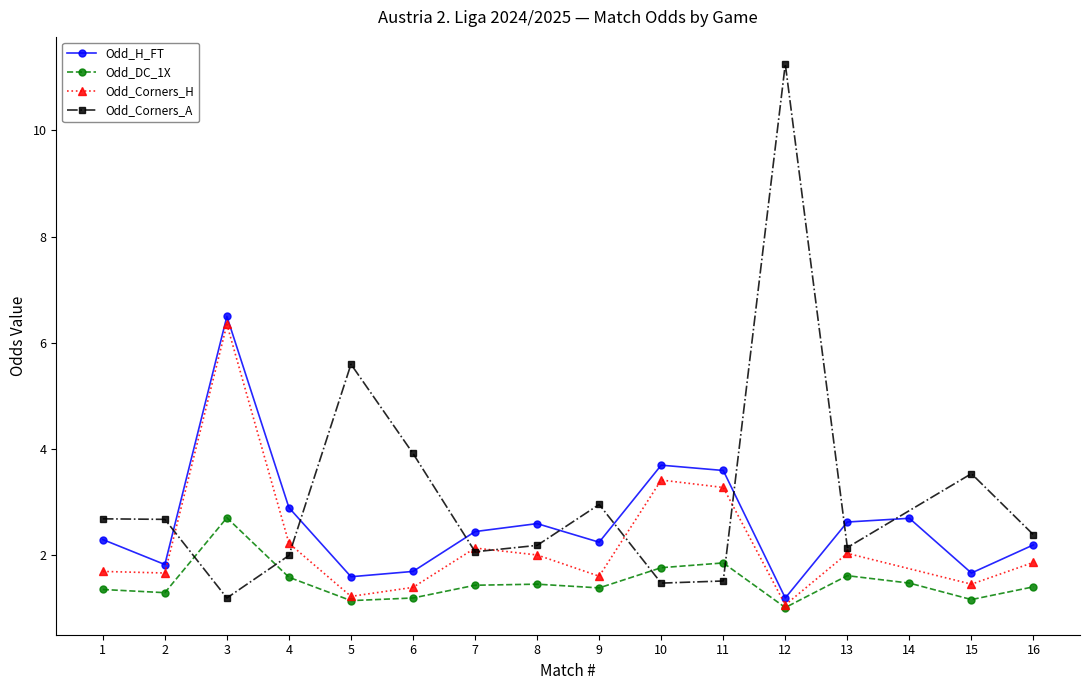

What is the value of the Odd_DC_1X point at the 2nd from the left?

1.3